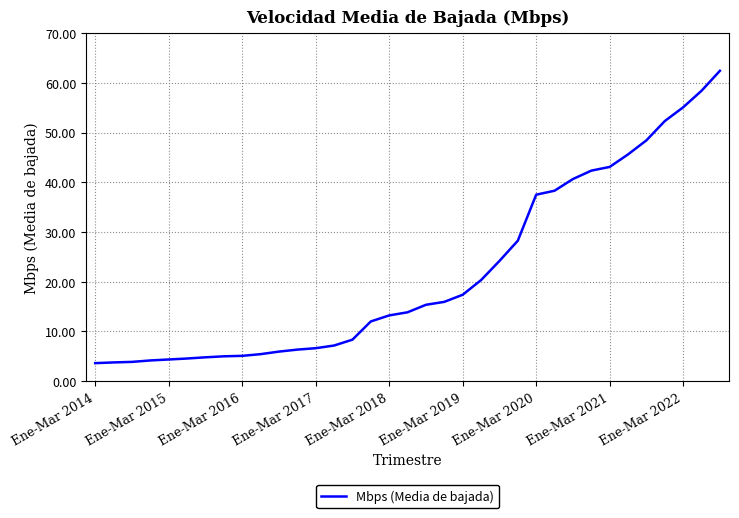

What is the difference between the maximum and minimum values?

58.8